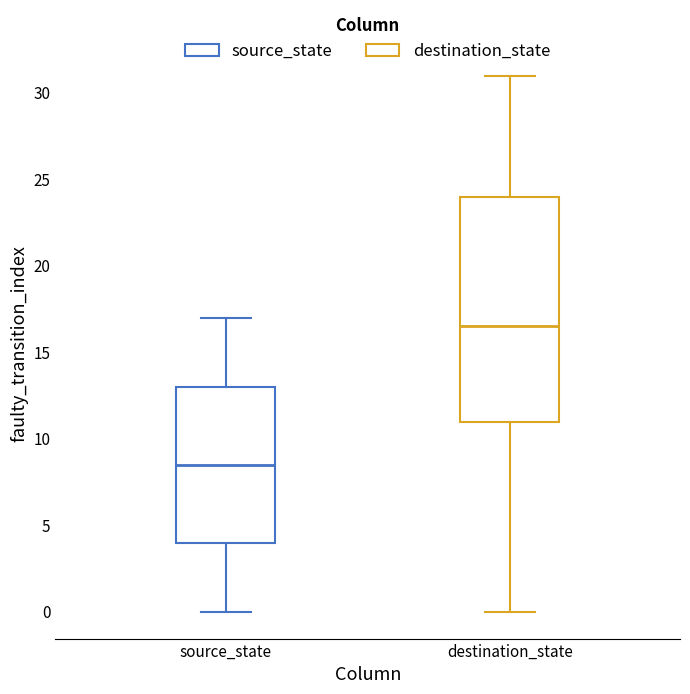

Reading left to right, read every box against the y-axis: the position of its median line, the range the box covers, and the ends of its whiskers. The values are not printed on the chart, so give them approximately, as read against the axis.

source_state: median 8.5, box 4.0 to 13.0, whiskers 0.0 to 17.0
destination_state: median 16.5, box 11.0 to 24.0, whiskers 0.0 to 31.0